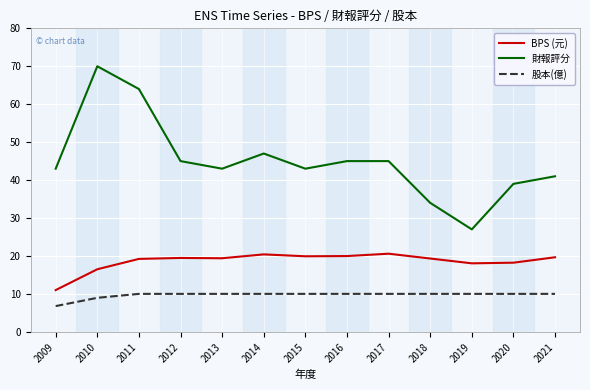

True or false: 財報評分 and 股本(億) intersect in this chart.

False